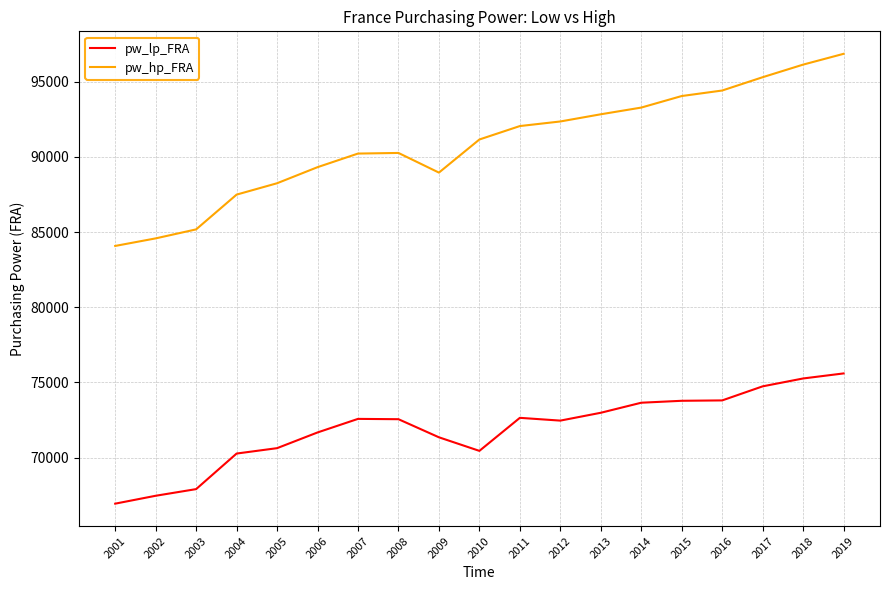

At 2007, list the series in order from largest to smallest.

pw_hp_FRA, pw_lp_FRA